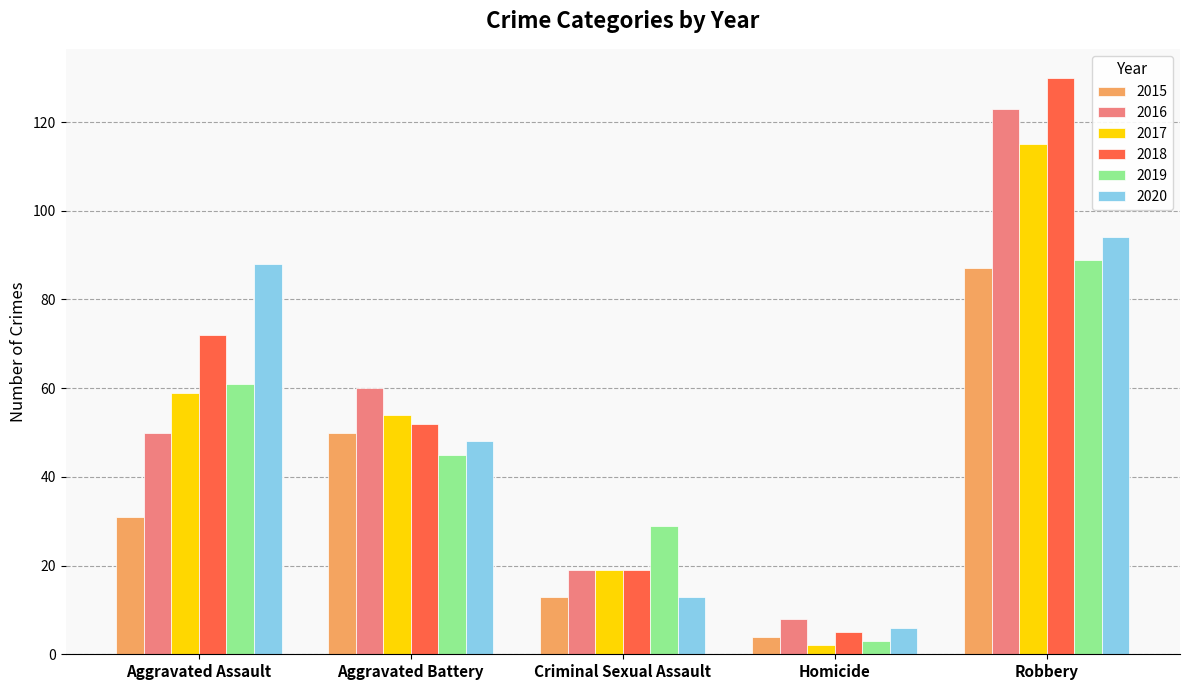

At how many categories does at least one series exceed 21?

4